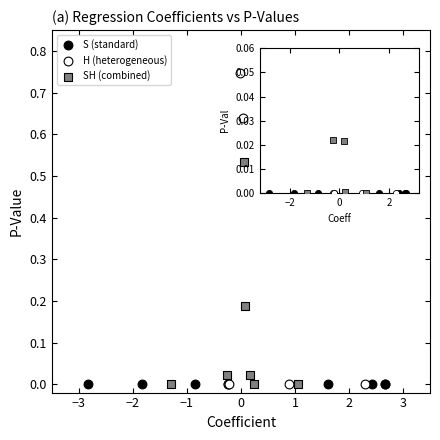

Which series contains the highest Y value?

H (heterogeneous)